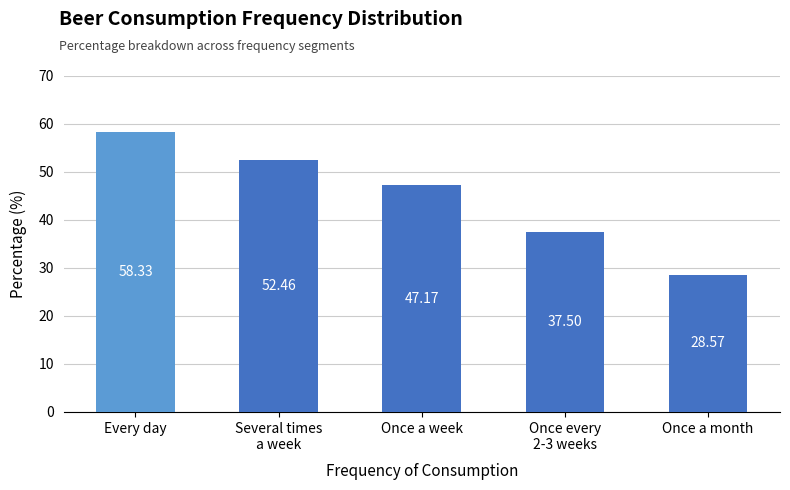

Which category has the highest value across all series?

Every day